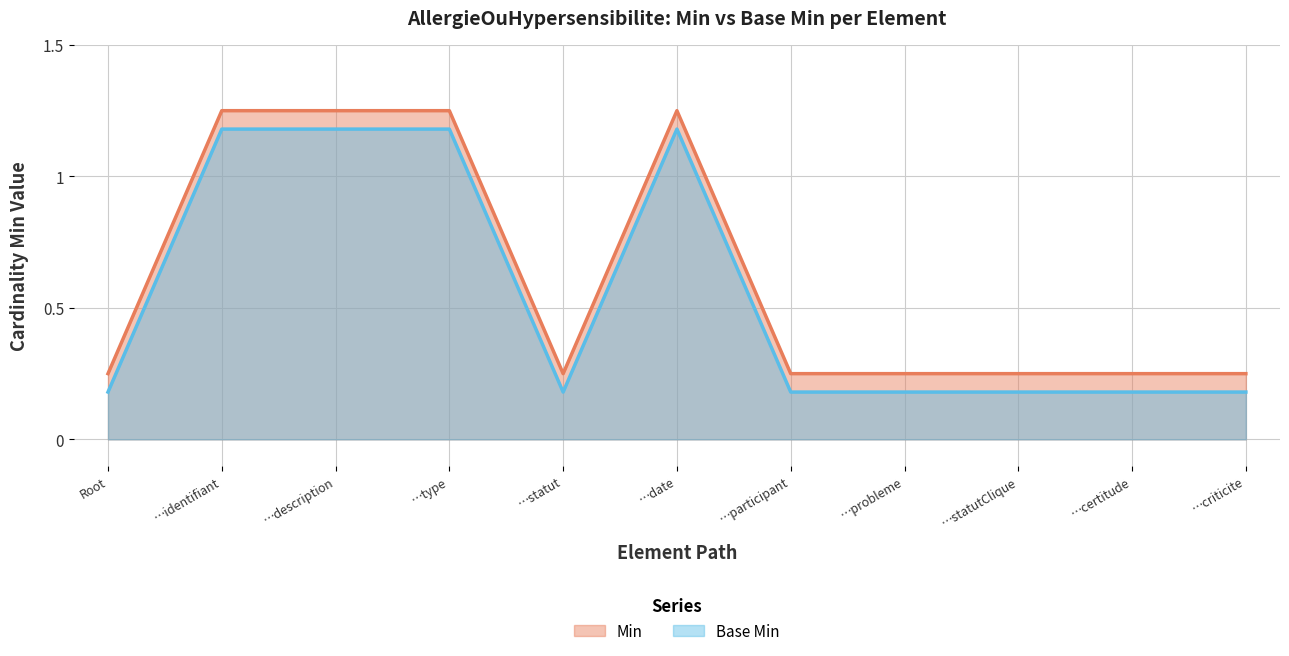

Does the chart display data point markers on the line(s)?

No